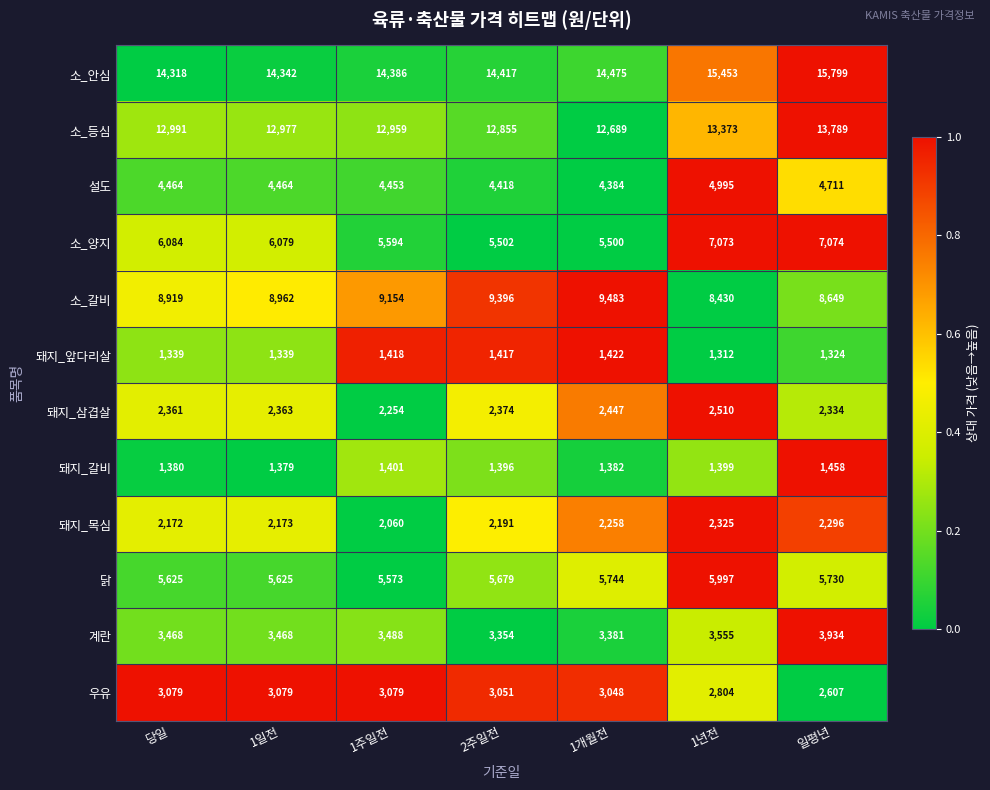

What is the difference between the highest and lowest values at 1년전?

14141